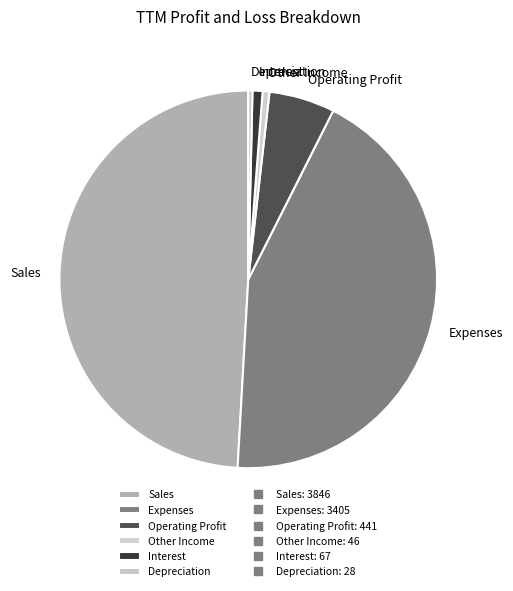

Is the sum of Other Income and Operating Profit greater than half?

No